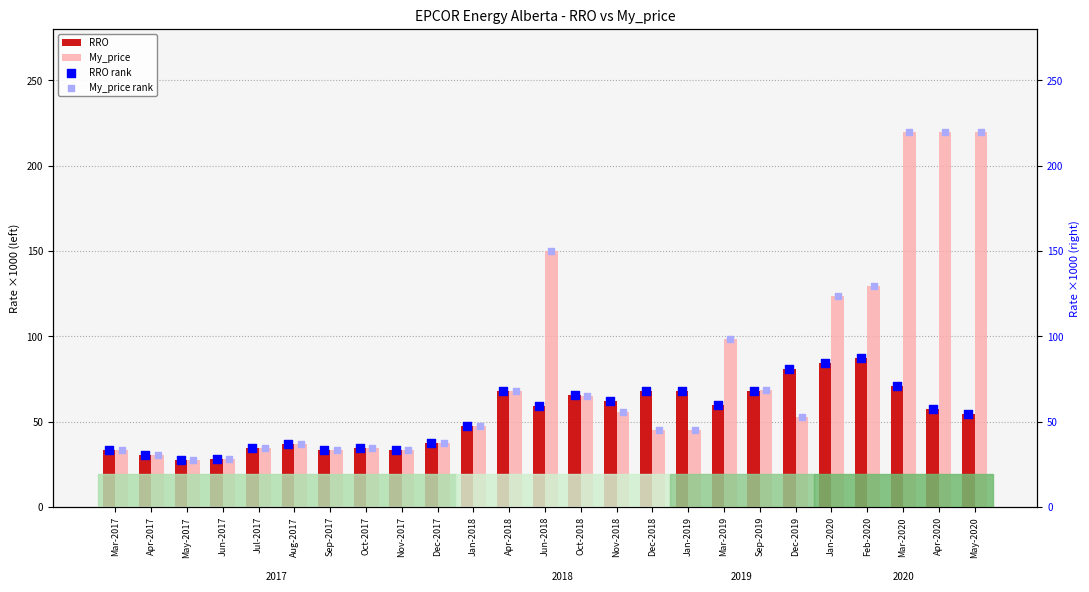

Which series contains the lowest Y value?

RRO